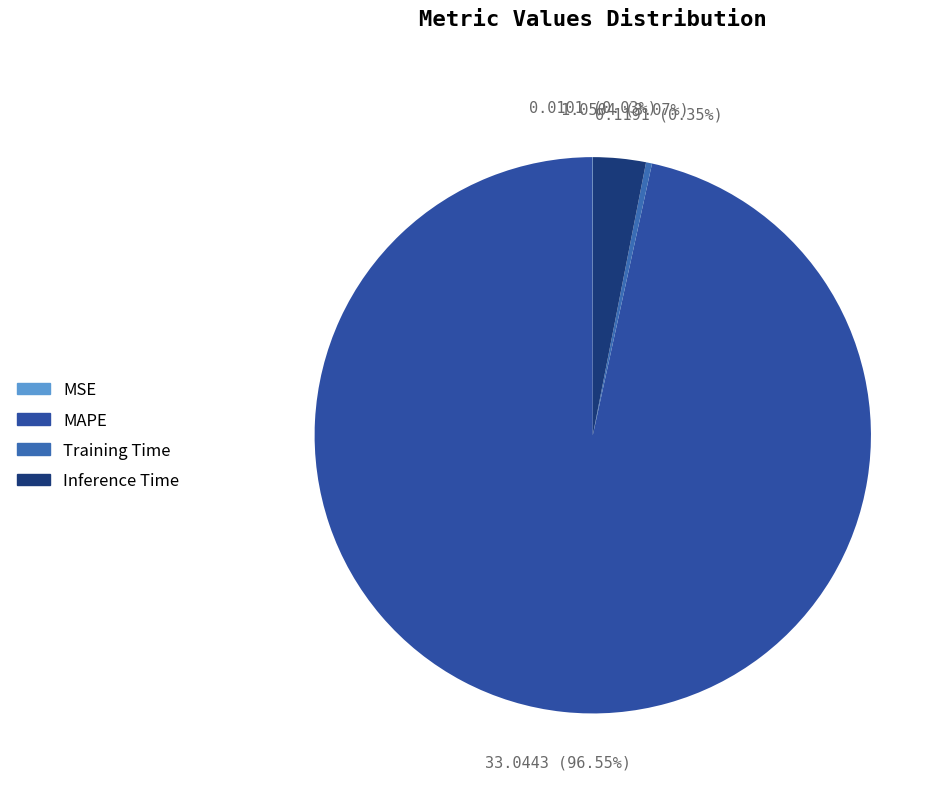

To the nearest percent, what percentage of the pie is Inference Time?

3%